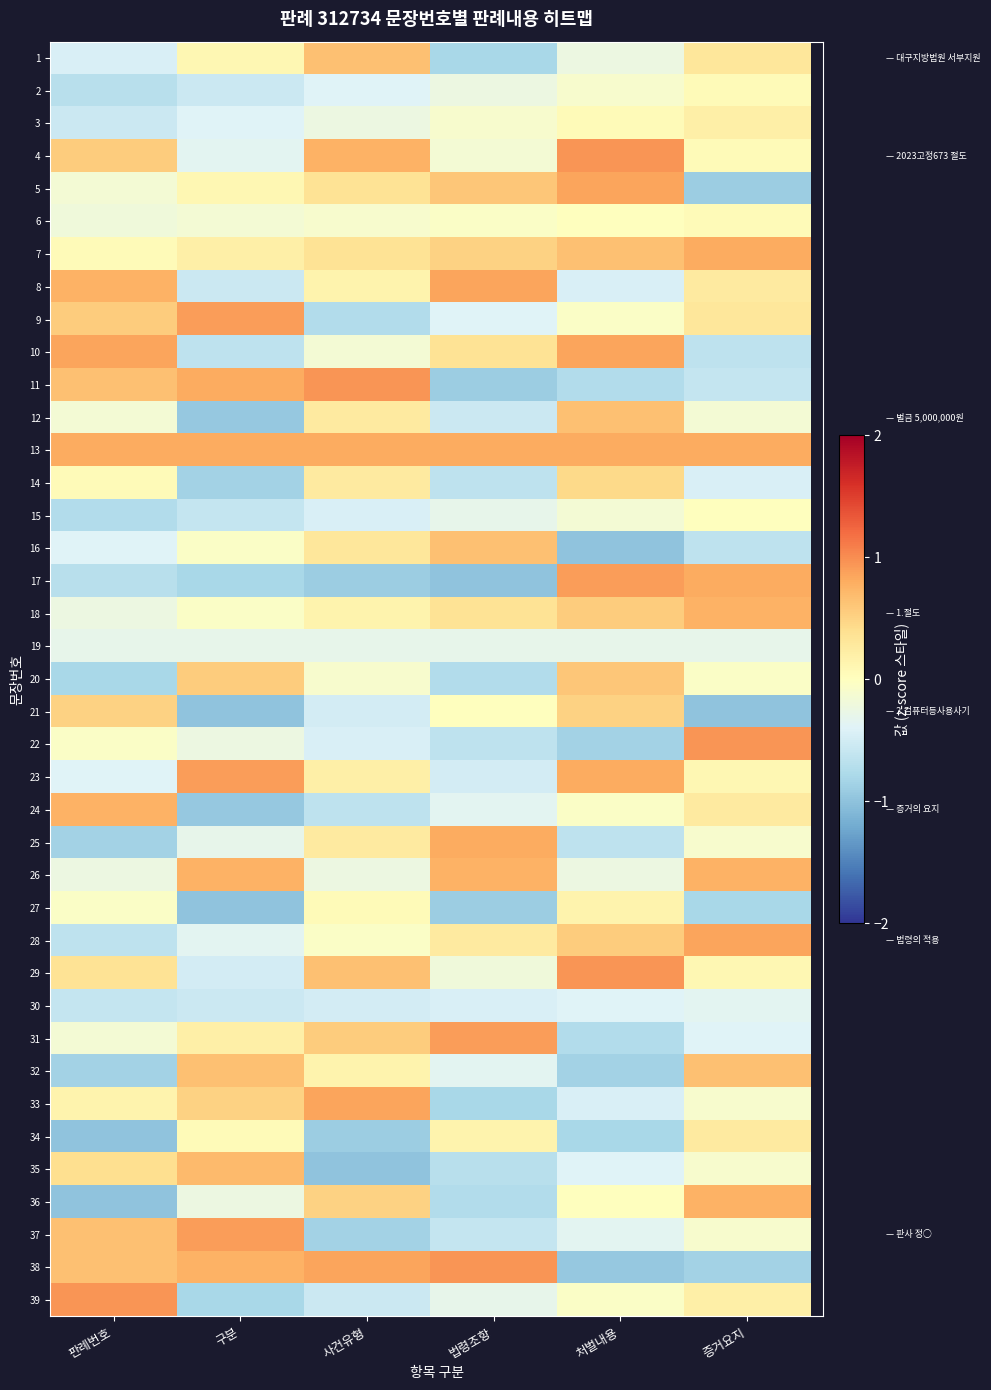

Which series changed the most between 처벌내용 and 증거요지?

22